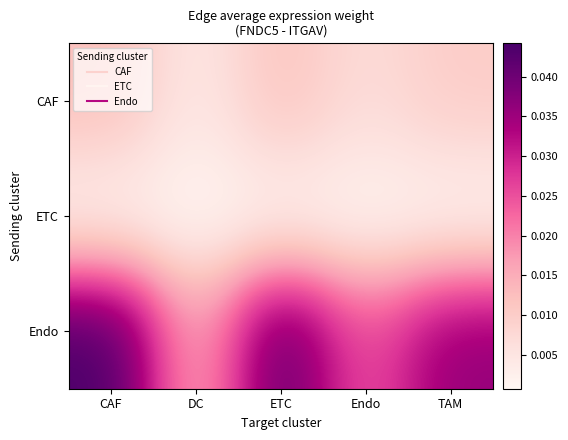

At CAF, list the series in order from smallest to largest.

ETC, CAF, Endo